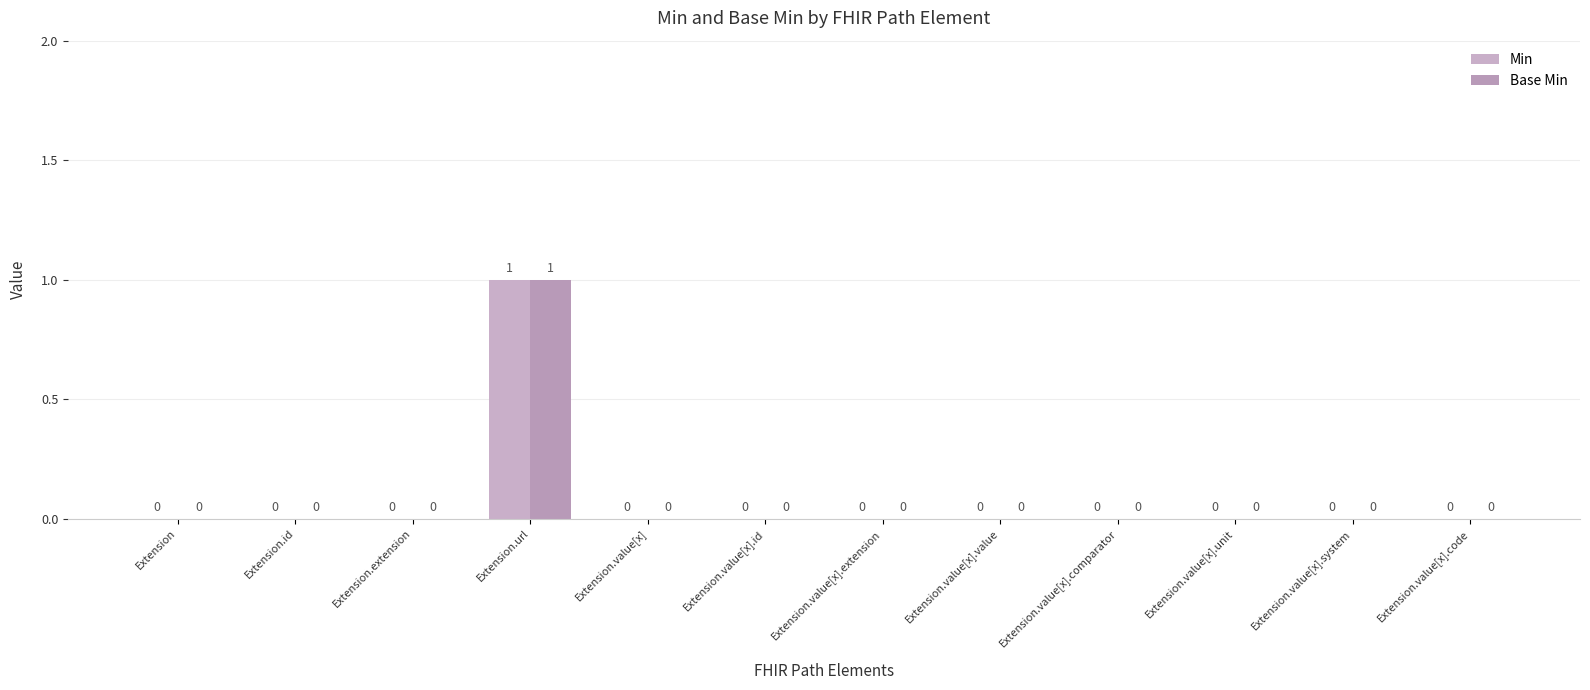

How many data points does each series have?

12